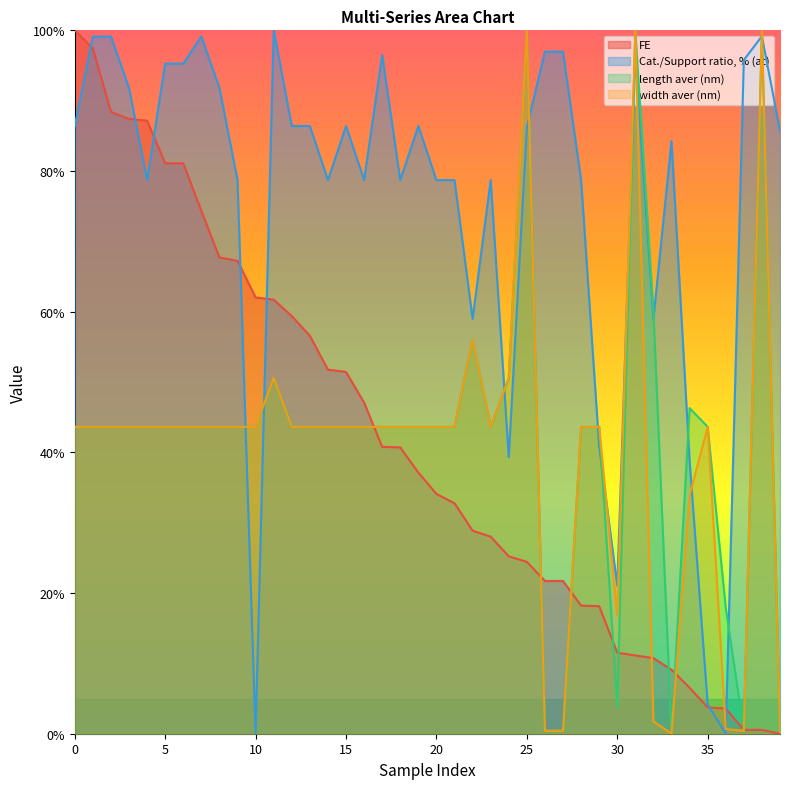

What is the sum of the Cat./Support ratio, % (at) values at 26 and 1?

196.1